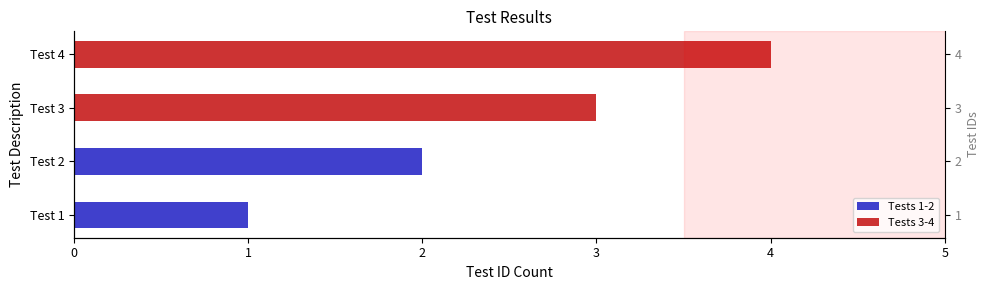

Does the chart contain any negative values?

No